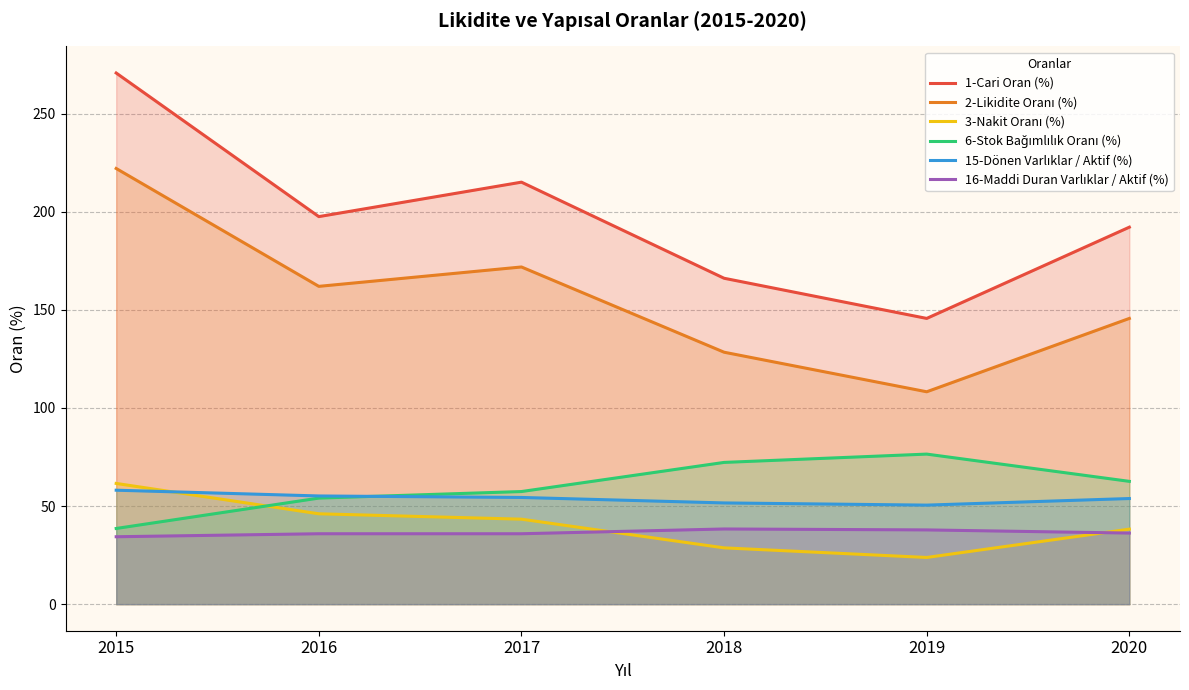

What is the difference between the 3-Nakit Oranı (%) values at 2018 and 2017?

14.6